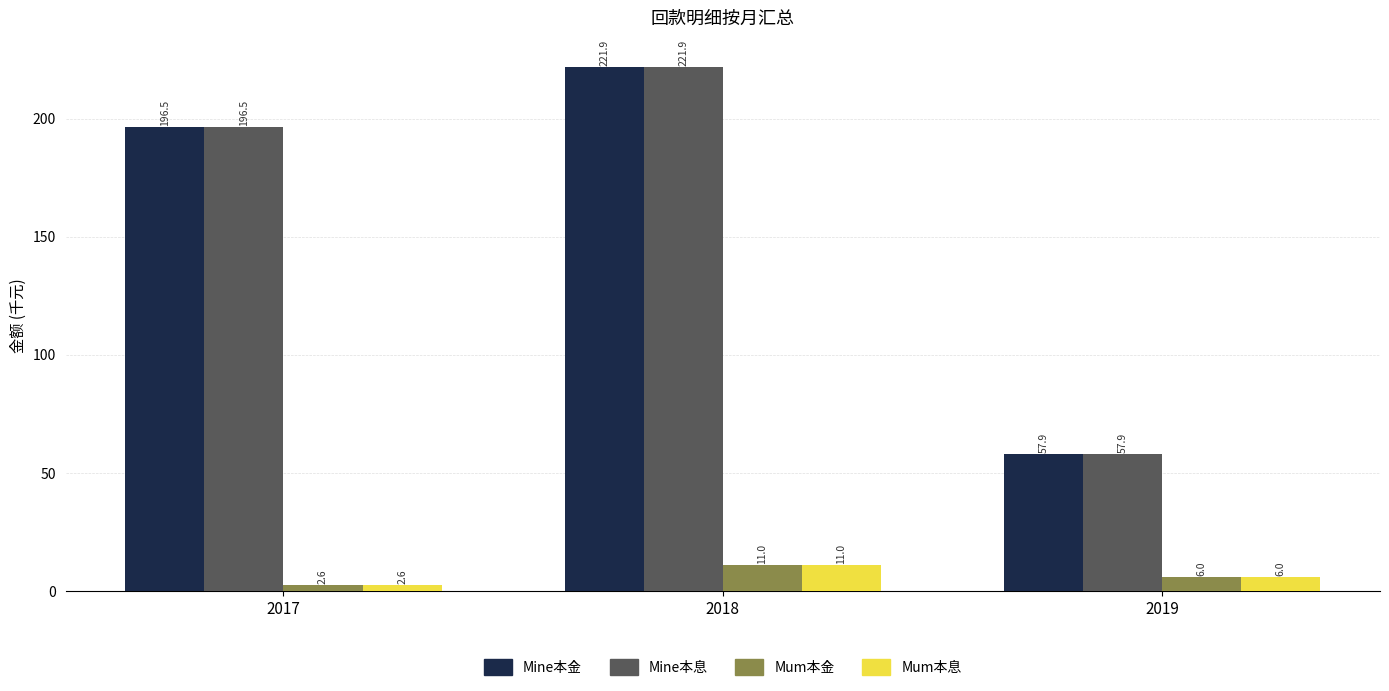

Are the bars grouped side by side (vs. stacked)?

Yes